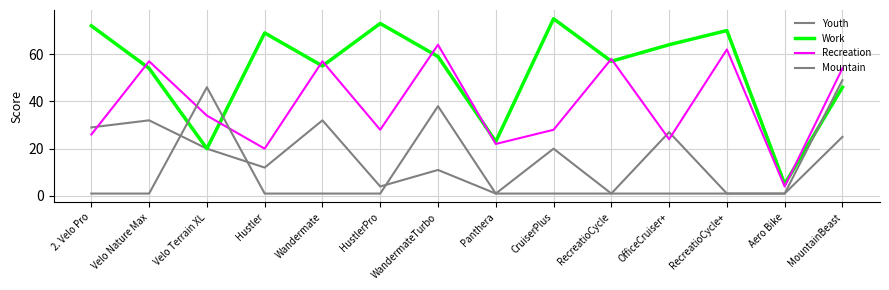

At which category is the sum across all series the highest?

MountainBeast